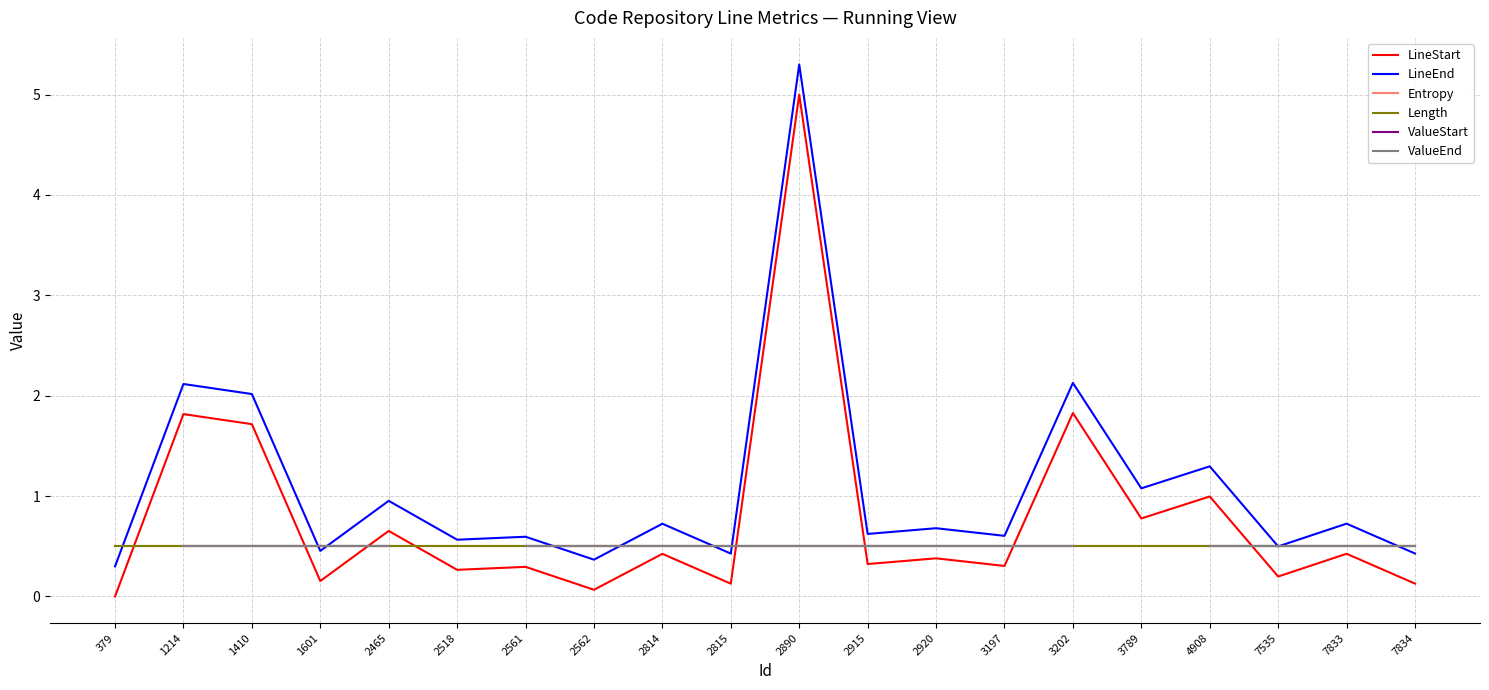

Rank the series at 7834 from lowest to highest value.

LineStart, LineEnd, Entropy, Length, ValueStart, ValueEnd